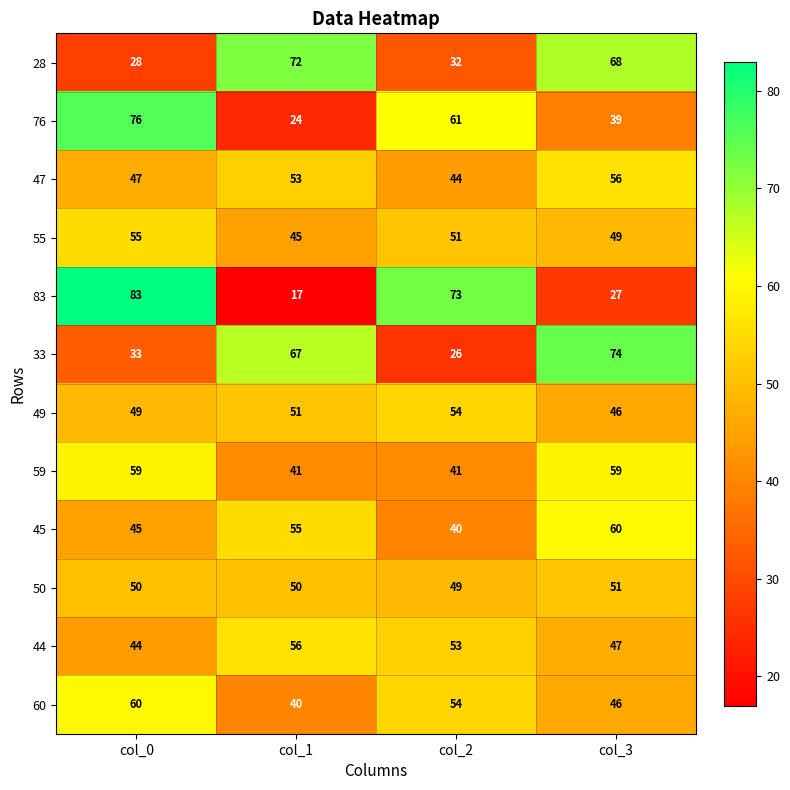

What value does the 76 series have at col_3, to the nearest 10?

40